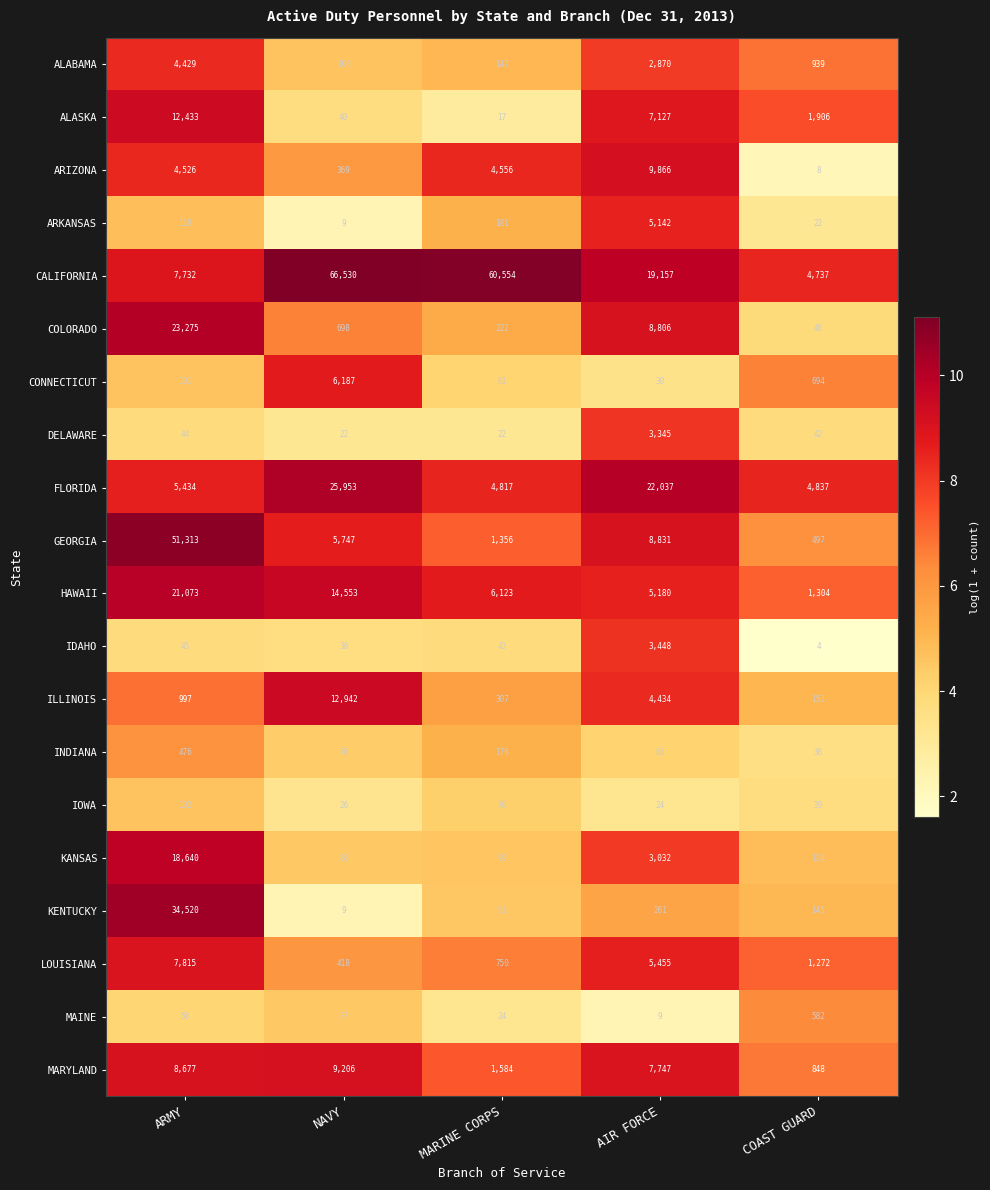

What is the minimum value for MAINE?

9